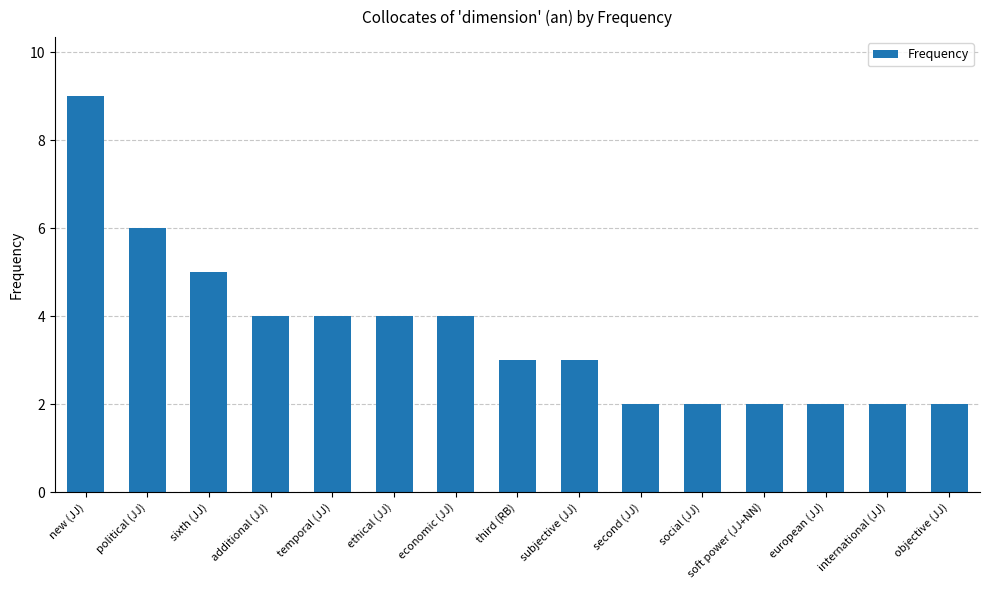

Between ethical (JJ) and subjective (JJ), which is larger?

ethical (JJ)